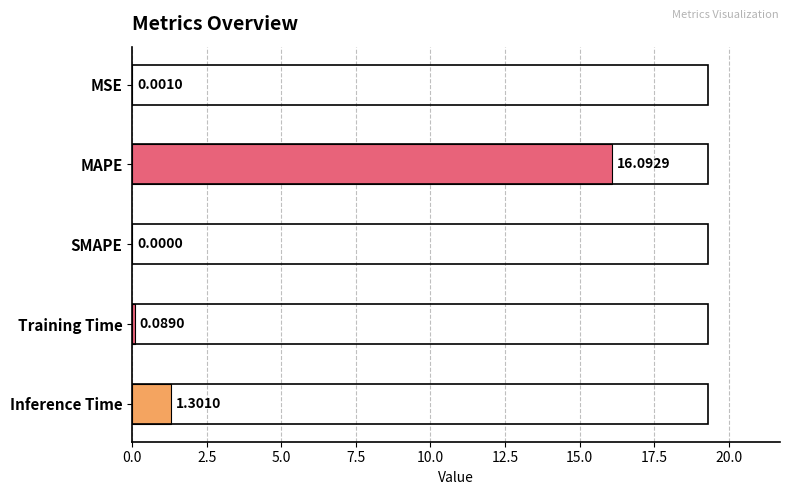

Which has a higher value, MAPE or Training Time?

MAPE